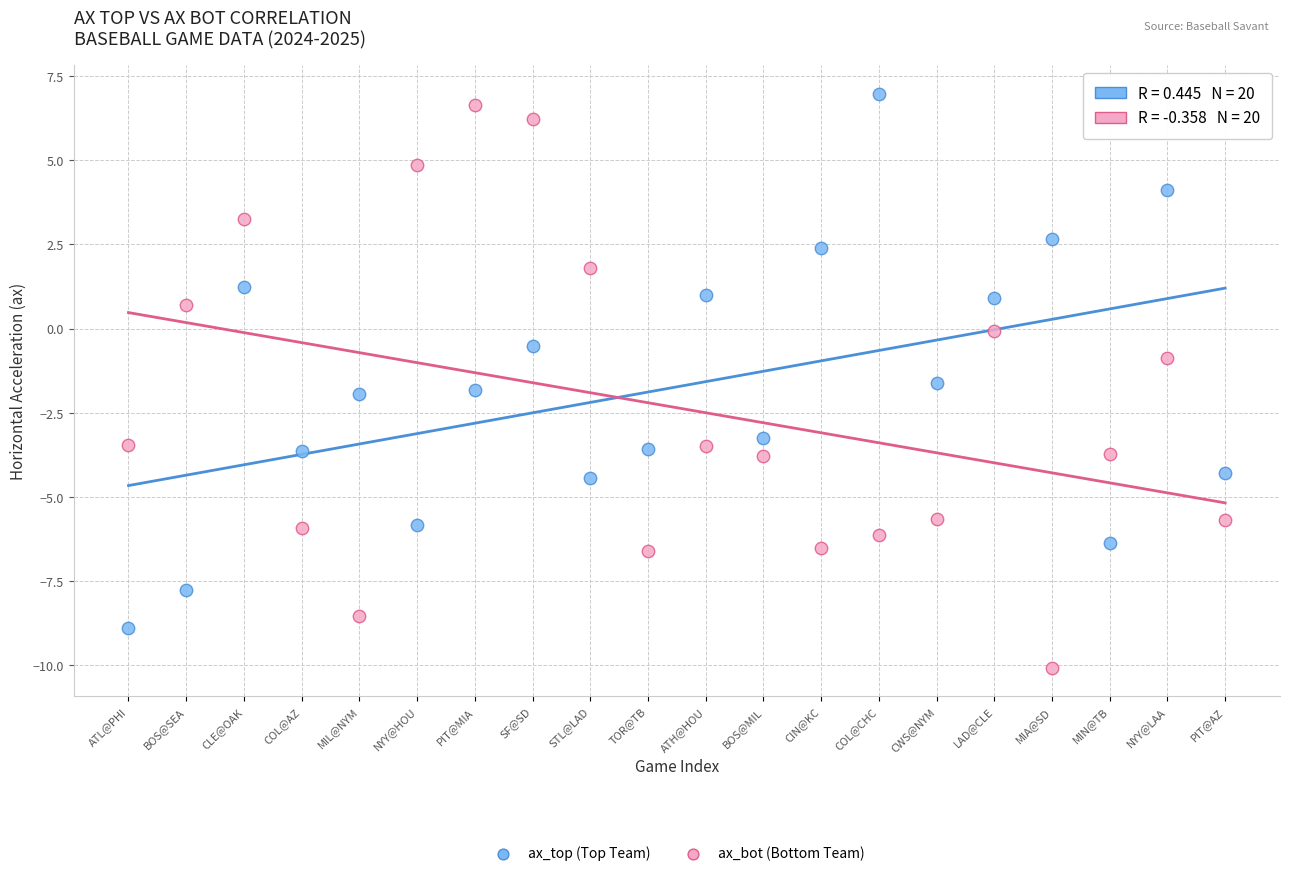

Which series has the widest spread of Y values?

ax_bot (Bottom Team)